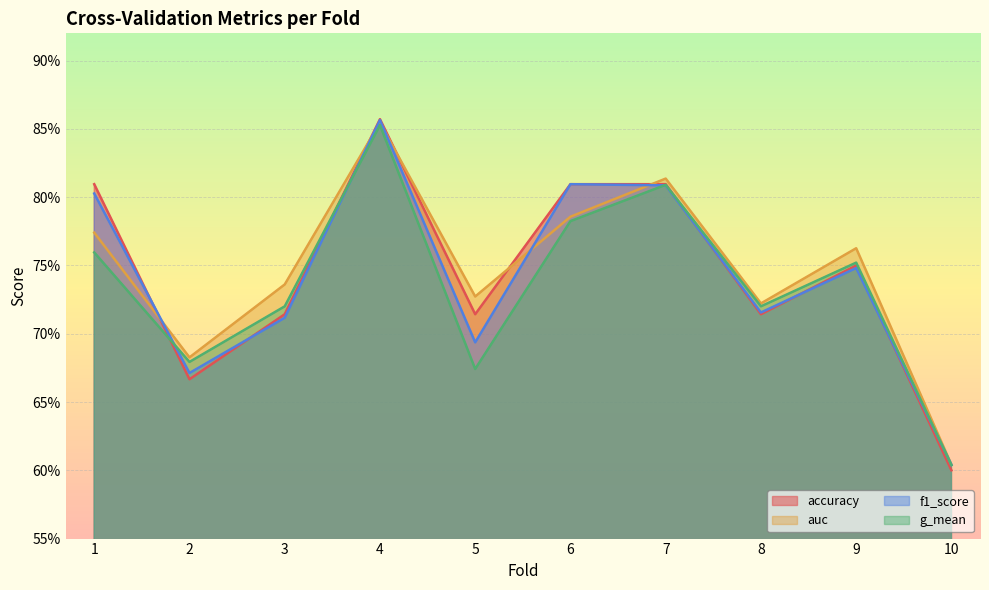

How many times do auc and f1_score cross each other?

5